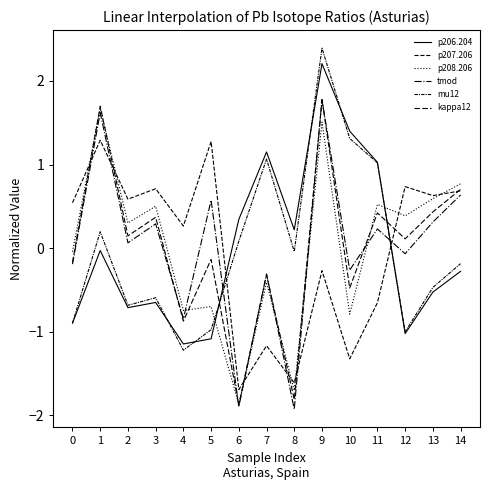

How many lines are shown in the chart?

6